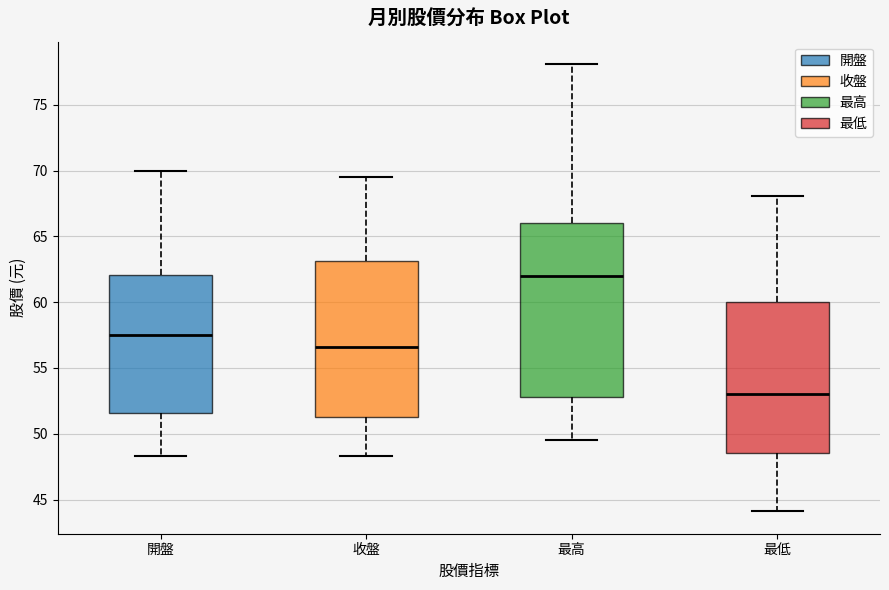

Reading left to right, read every box against the y-axis: the position of its median line, the range the box covers, and the ends of its whiskers. The values are not printed on the chart, so give them approximately, as read against the axis.

開盤: median 57.5, box 51.5 to 62.0, whiskers 48.5 to 70.0
收盤: median 56.5, box 51.5 to 63.0, whiskers 48.5 to 69.5
最高: median 62.0, box 53.0 to 66.0, whiskers 49.5 to 78.0
最低: median 53.0, box 48.5 to 60.0, whiskers 44.0 to 68.0